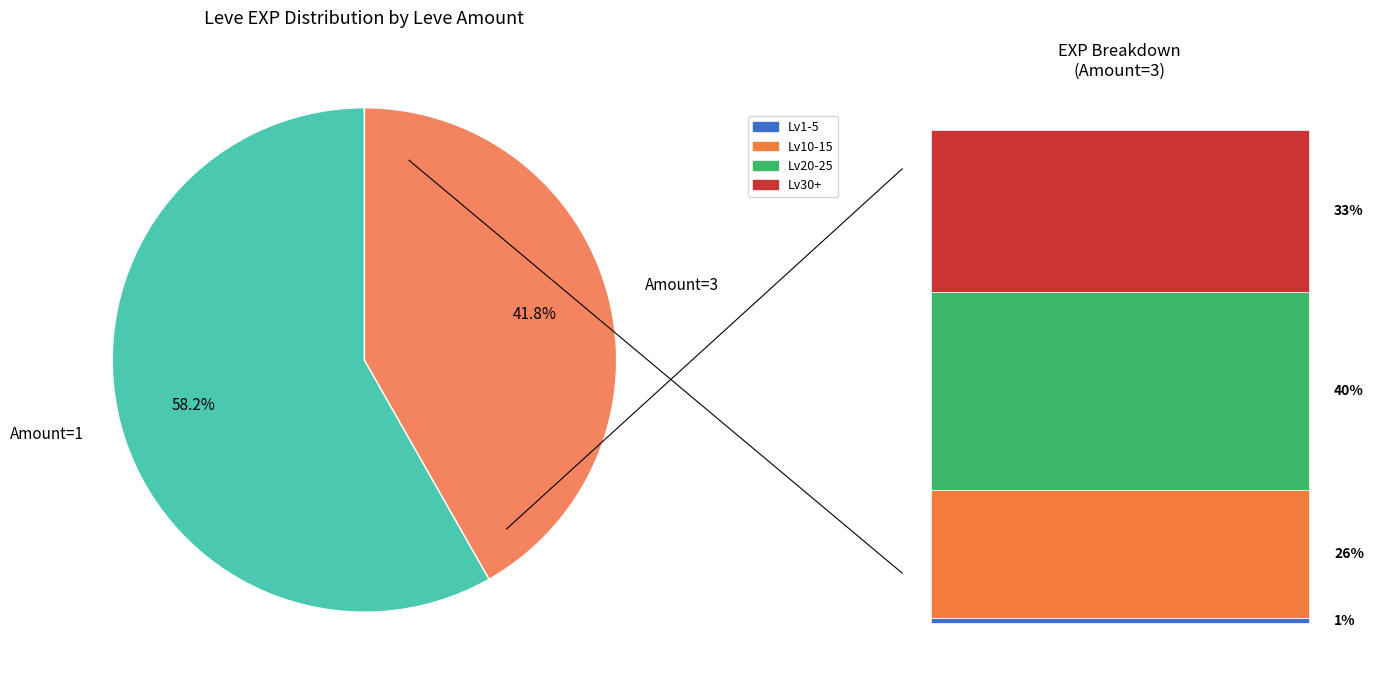

How many segments does this pie chart have?

2